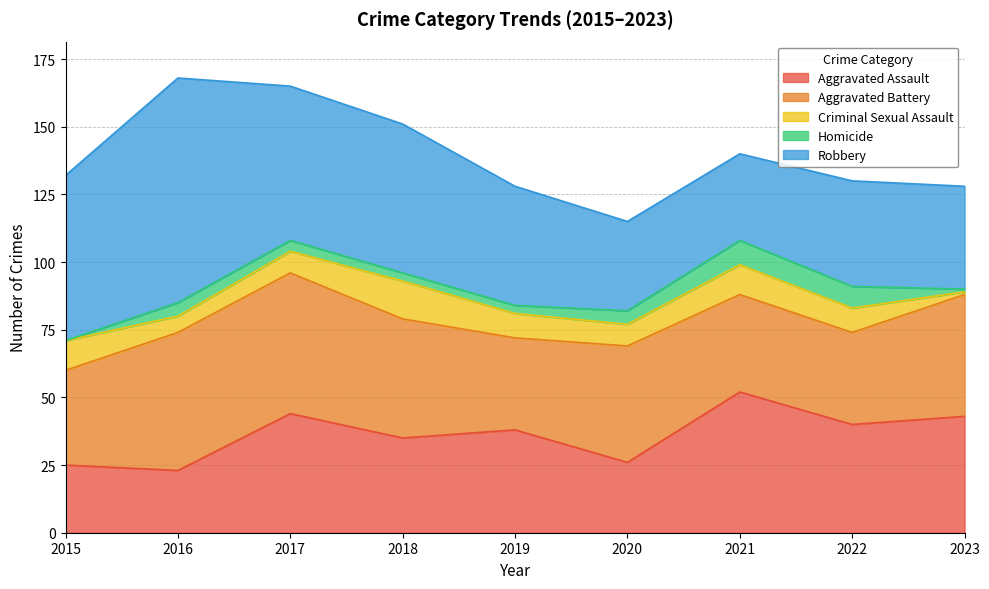

At which category is the sum across all series the highest?

2016